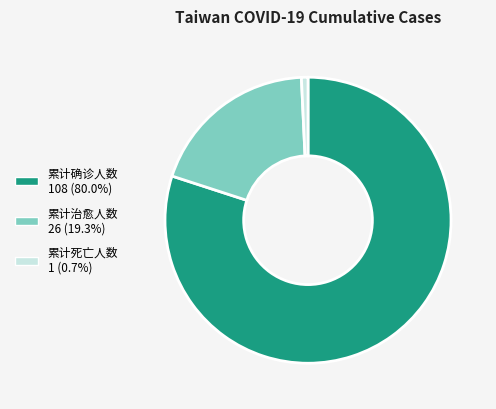

Which has a higher value, 累计治愈人数 or 累计死亡人数?

累计治愈人数